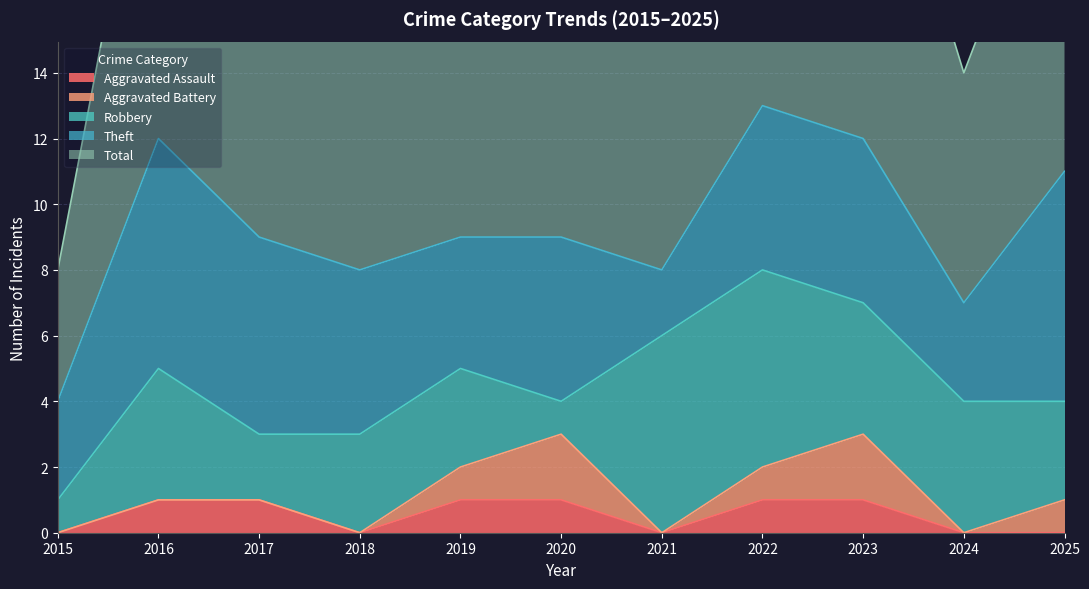

How many data points in Theft are less than 5?

4